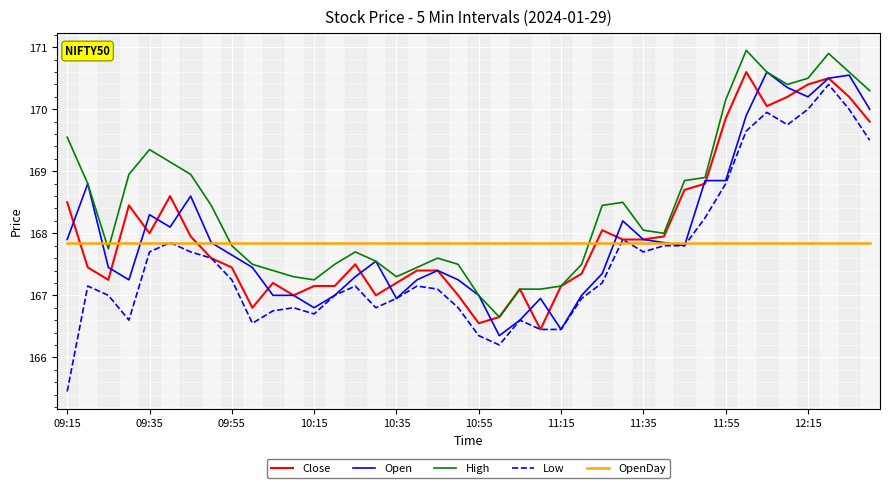

What is the difference between the maximum and minimum values in the High series?

4.3